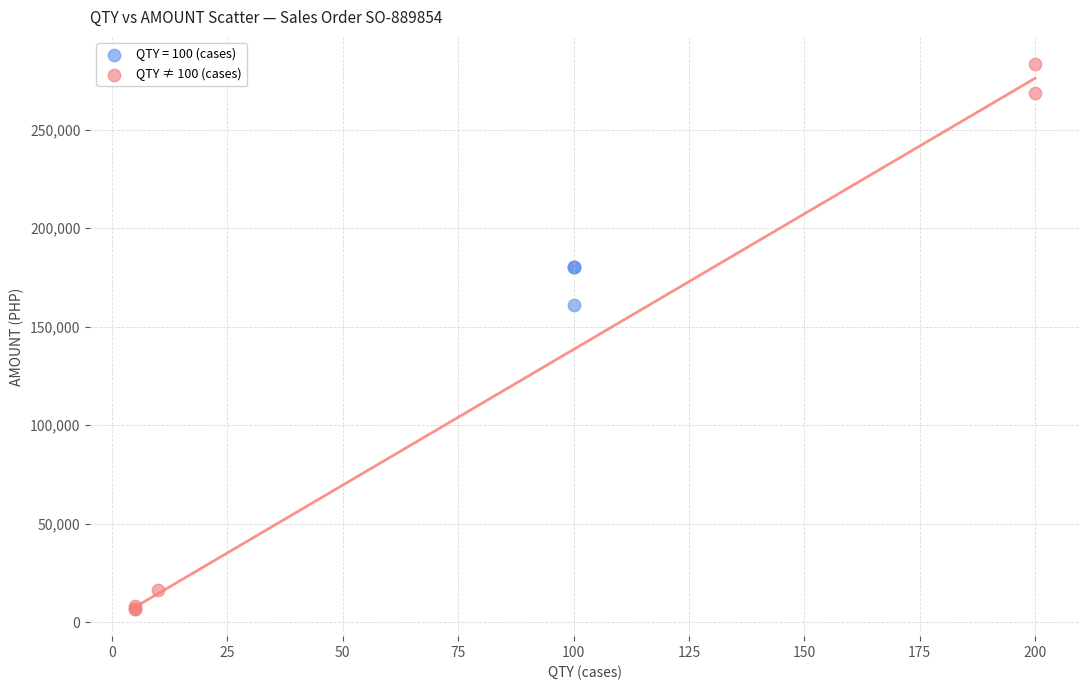

Which series contains the lowest Y value?

QTY ≠ 100 (cases)